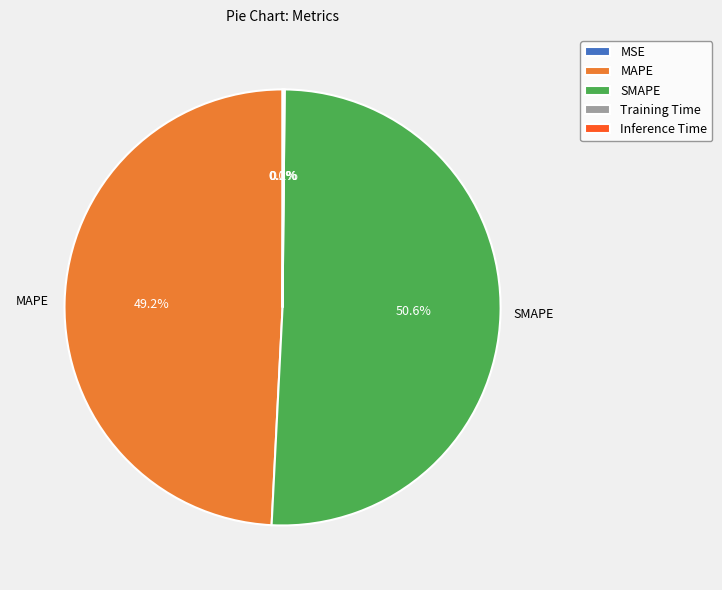

Is SMAPE the majority of the pie?

Yes